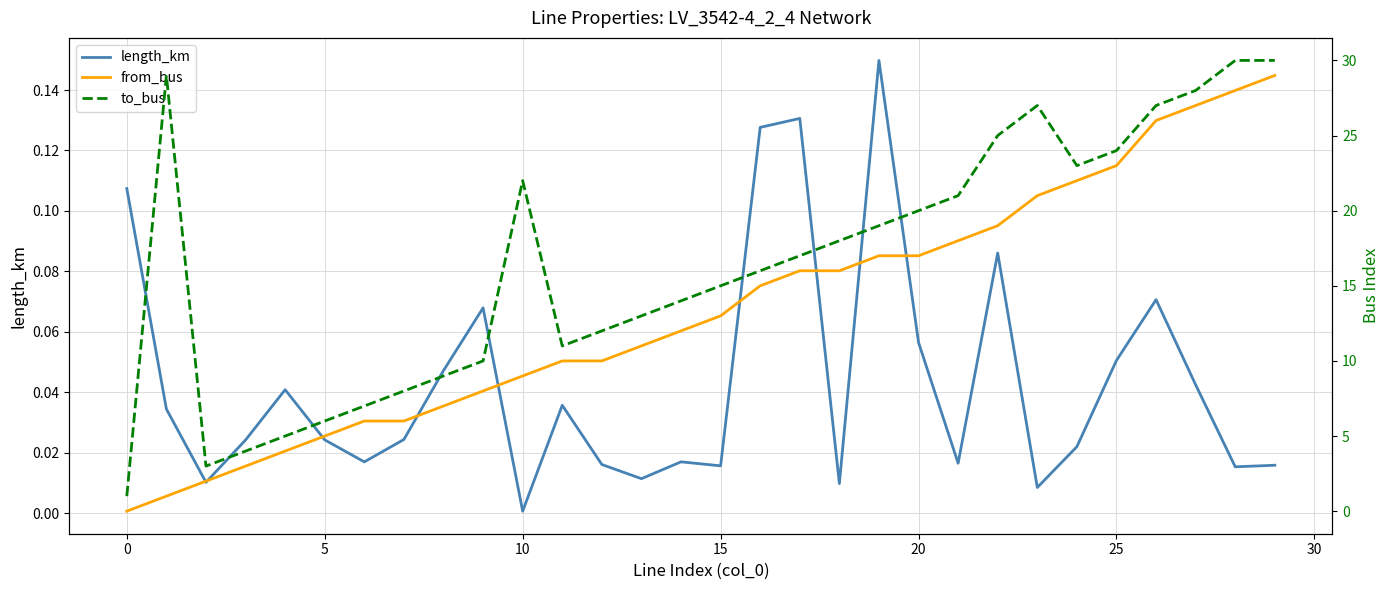

How many lines are shown in the chart?

3